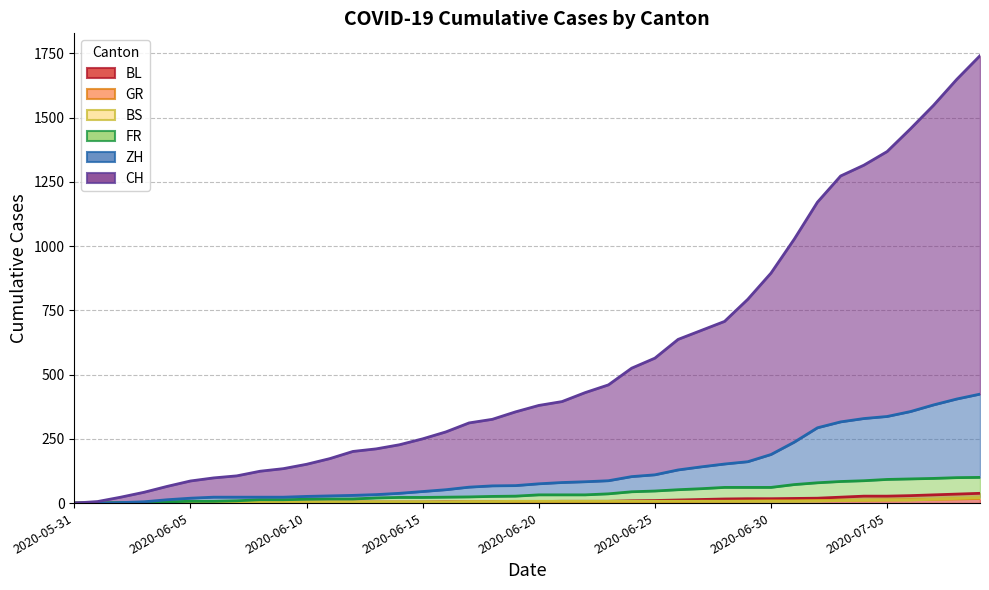

Which has a higher value, 2020-06-27 or 2020-06-20?

2020-06-27